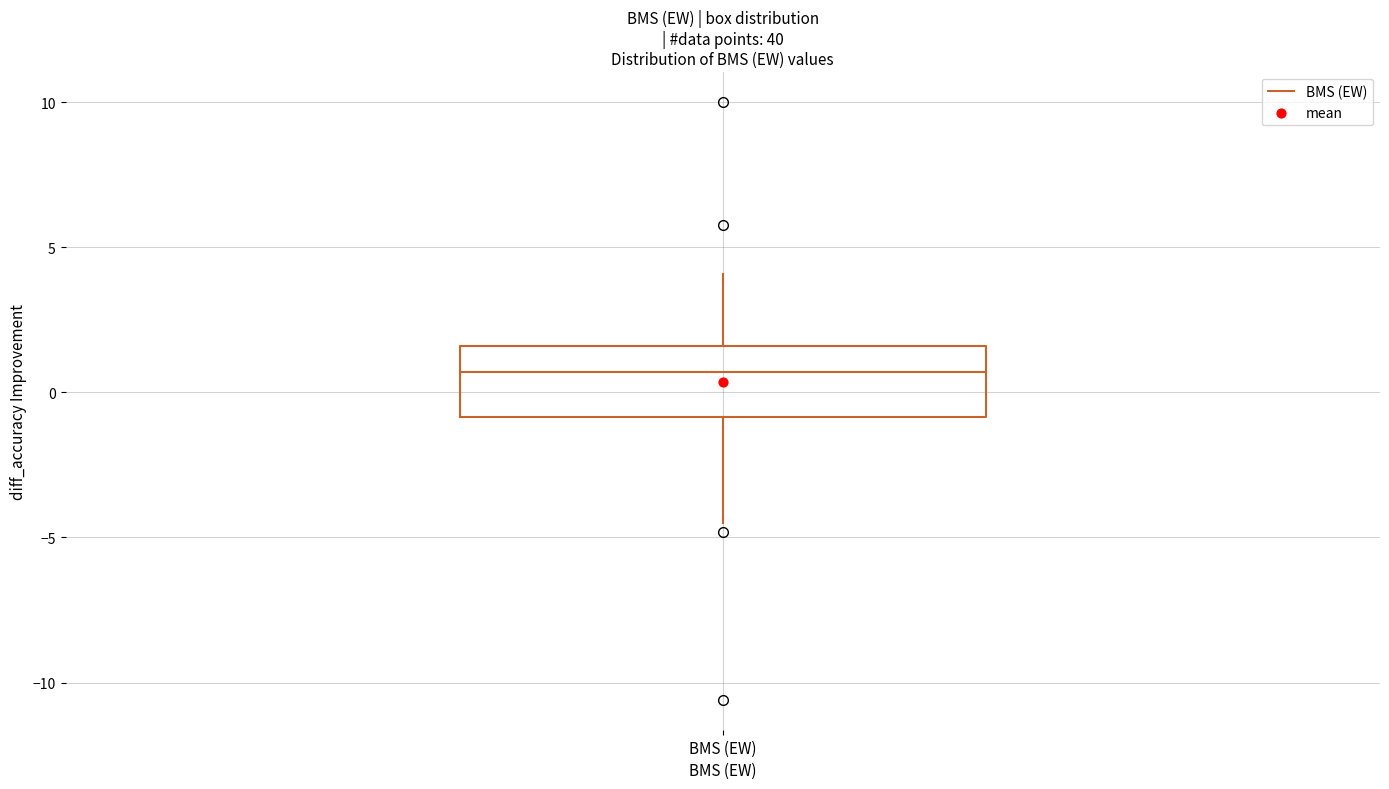

Where does the upper whisker of the box for BMS (EW) end on the y-axis? The values are not printed on the chart, so give them approximately, as read against the axis.

4.0